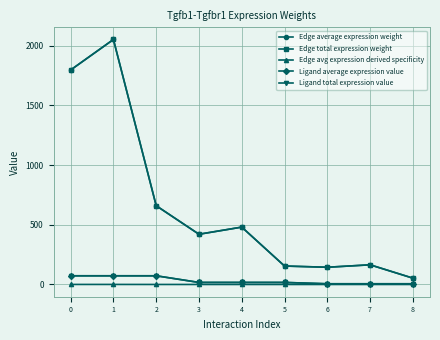

True or false: Ligand average expression value has a value of 116.9 at 2.

False